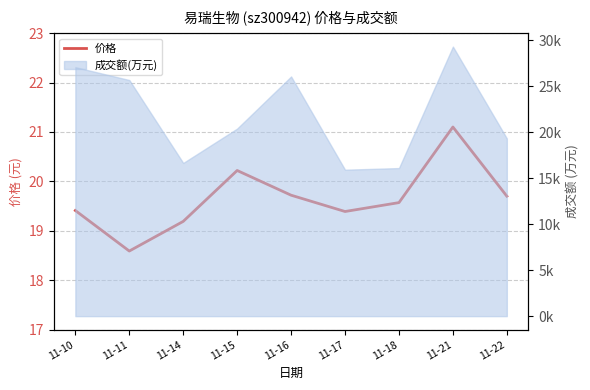

What is the sum of all values?

176.9